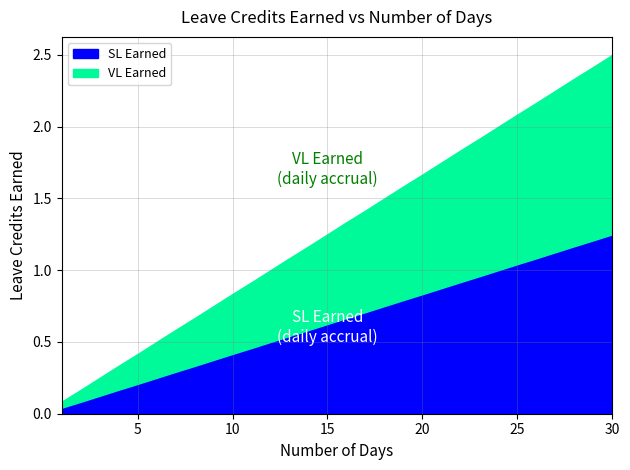

What value does the SL Earned series have at 6?

0.2